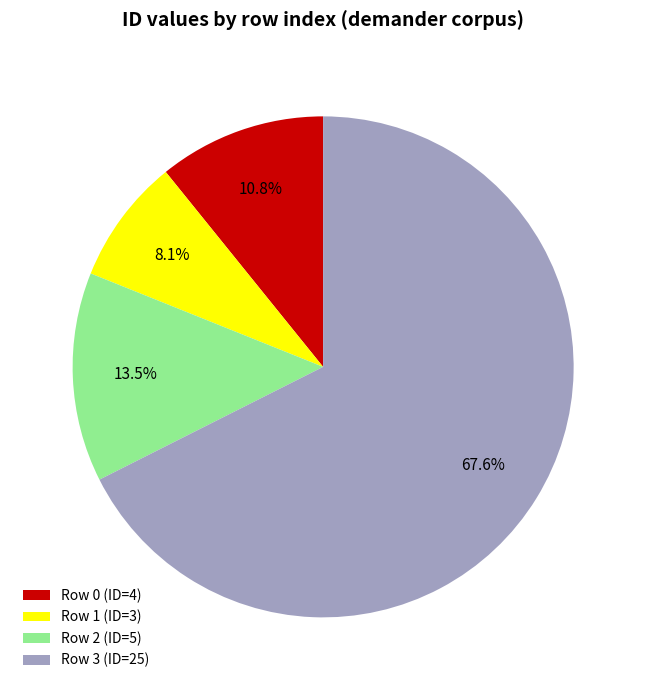

Which has a higher value, Row 2 (ID=5) or Row 0 (ID=4)?

Row 2 (ID=5)